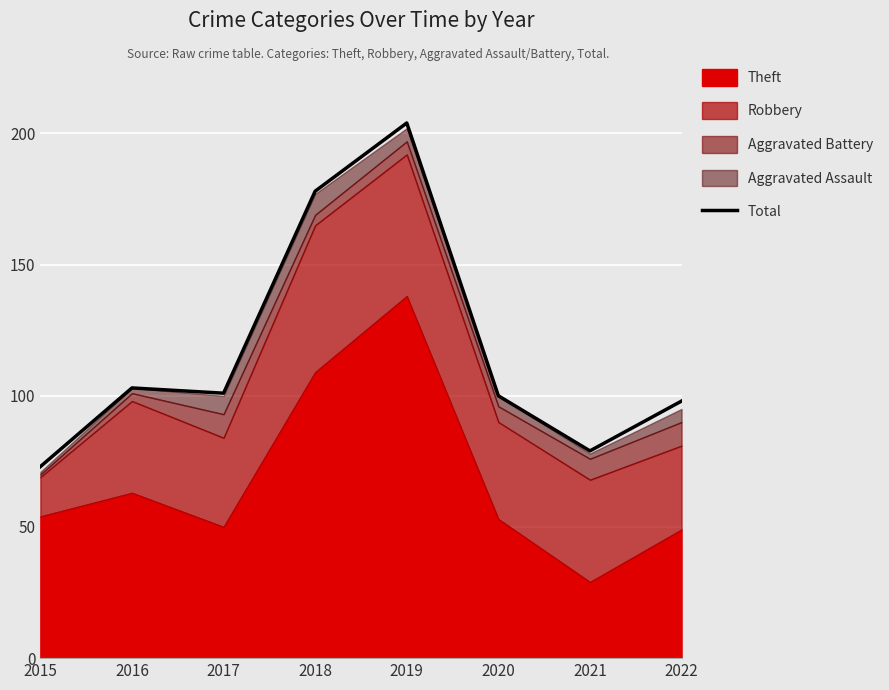

What value does the data have at 2017, to the nearest 10?

100